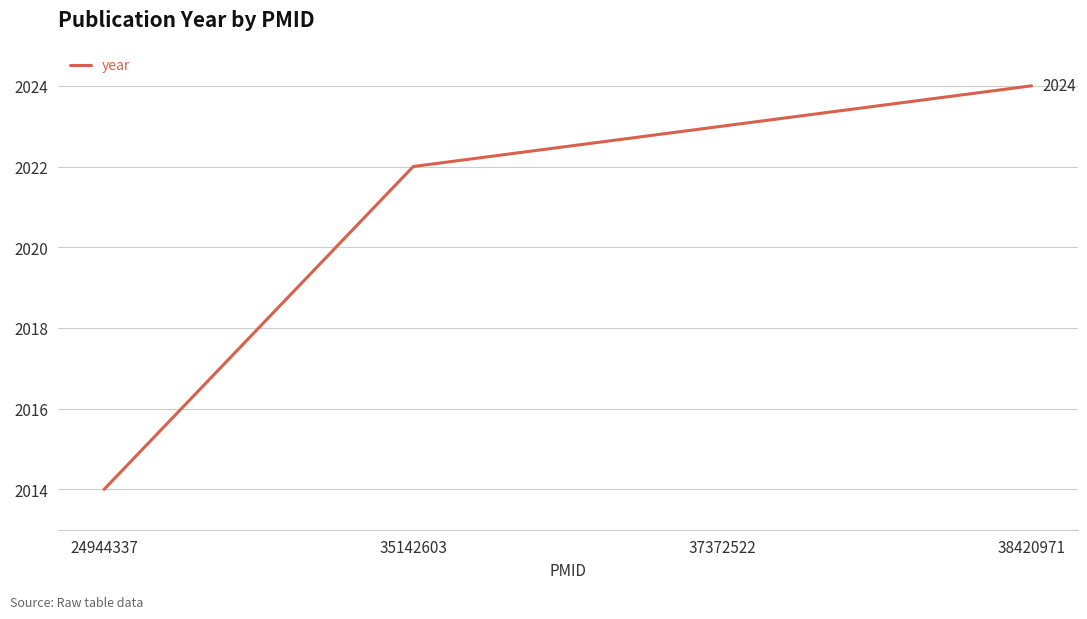

Reading left to right, what are all the values shown in this chart?

2014	2022	2023	2024